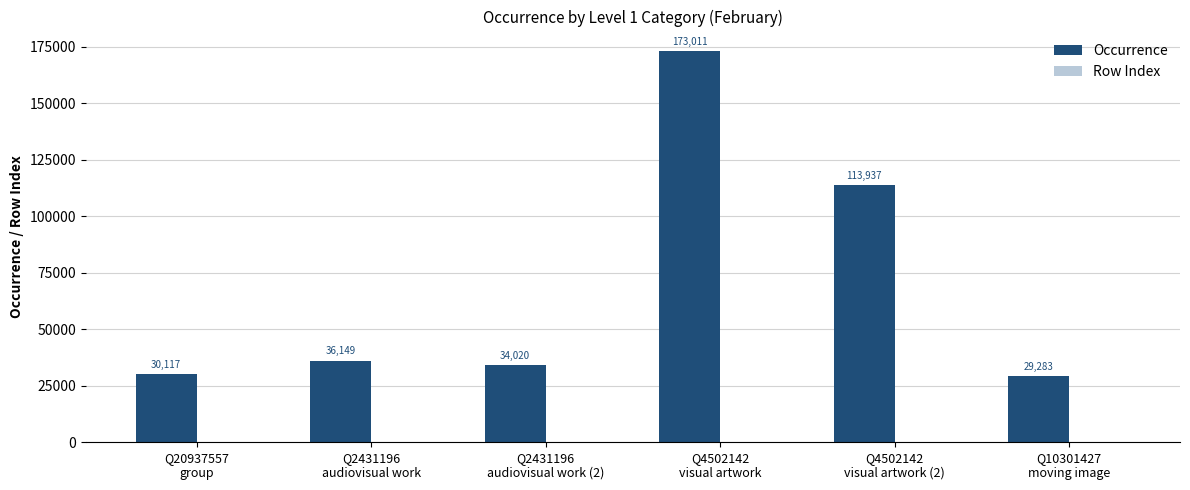

What is the highest value of the Occurrence series?

173011